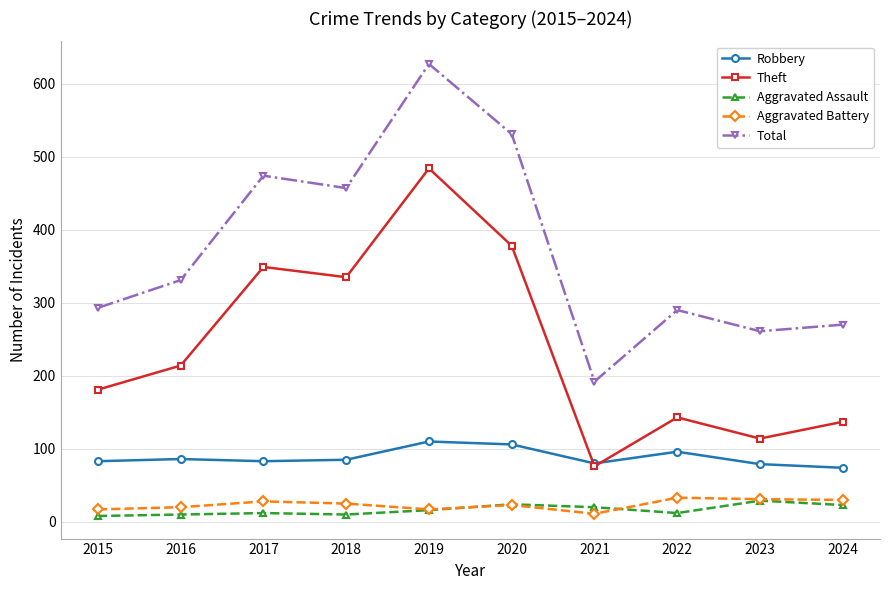

True or false: Aggravated Assault and Total intersect in this chart.

False